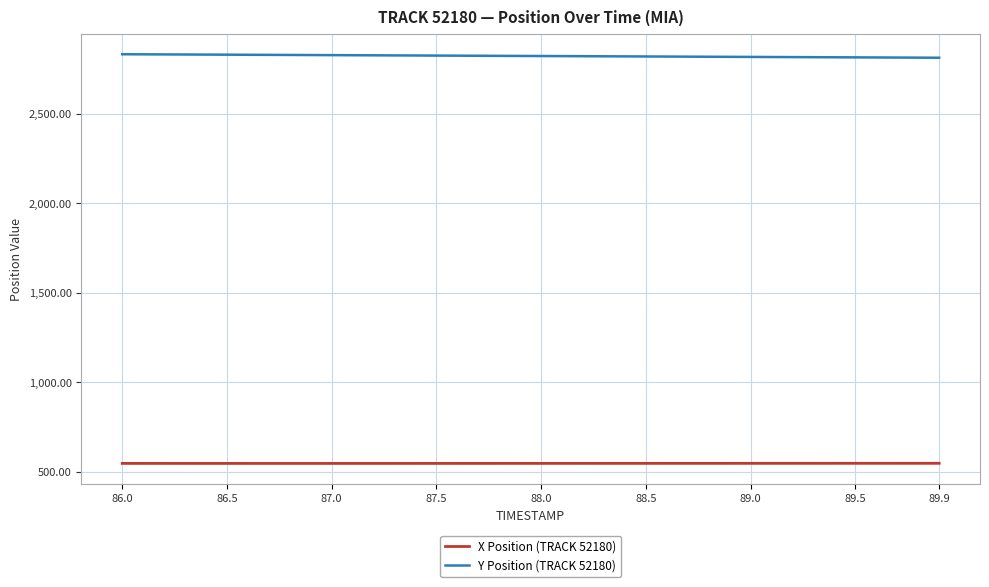

Does the chart display data point markers on the line(s)?

No